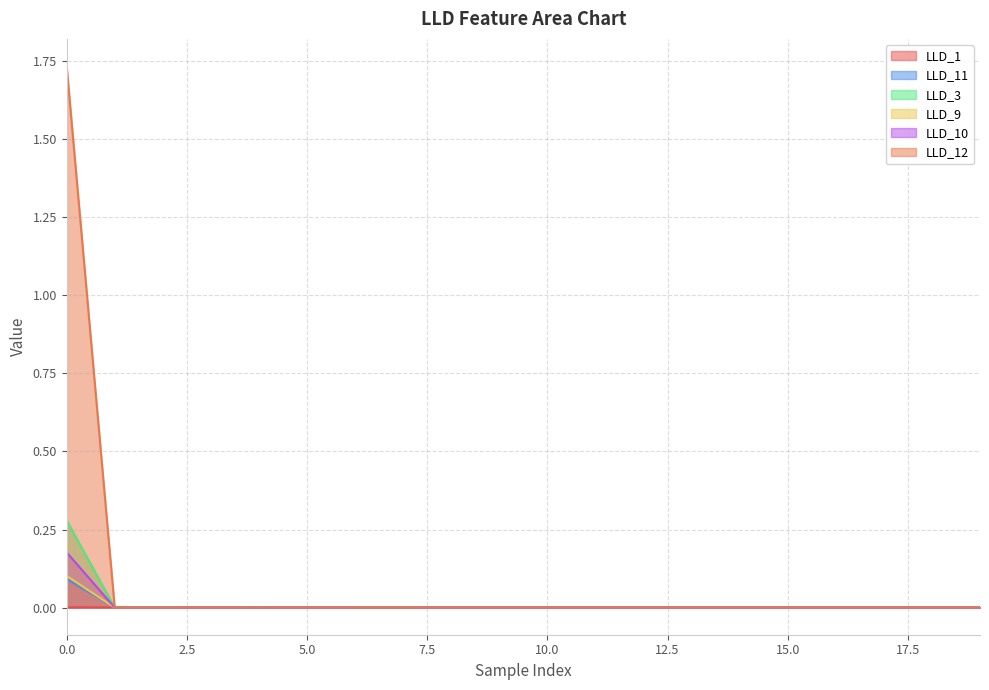

True or false: LLD_12 and LLD_9 intersect in this chart.

False